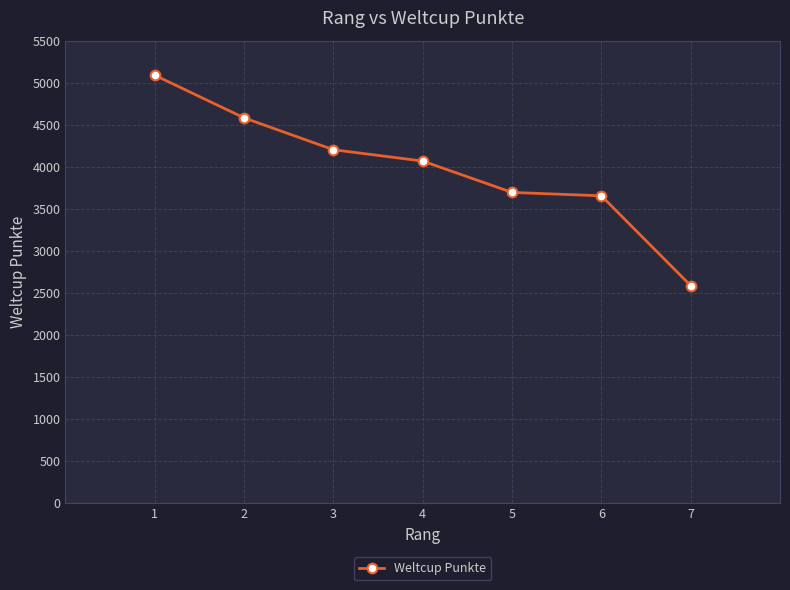

The value at 4 is 6520. True or false?

False